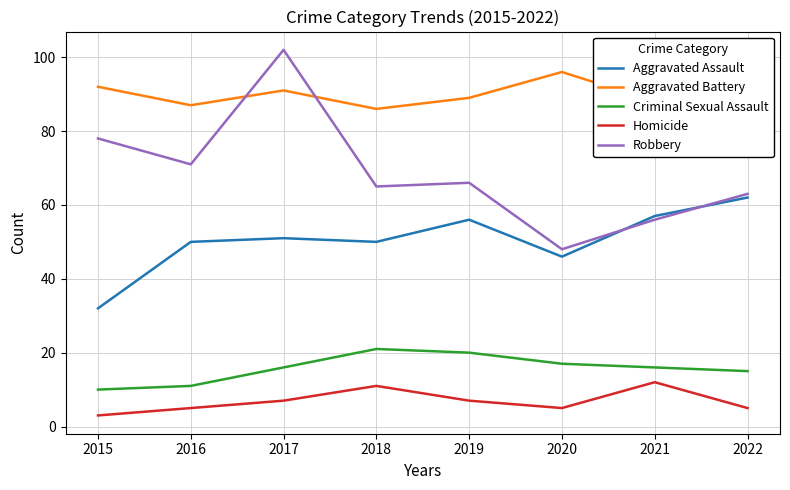

True or false: Aggravated Assault and Homicide intersect in this chart.

False